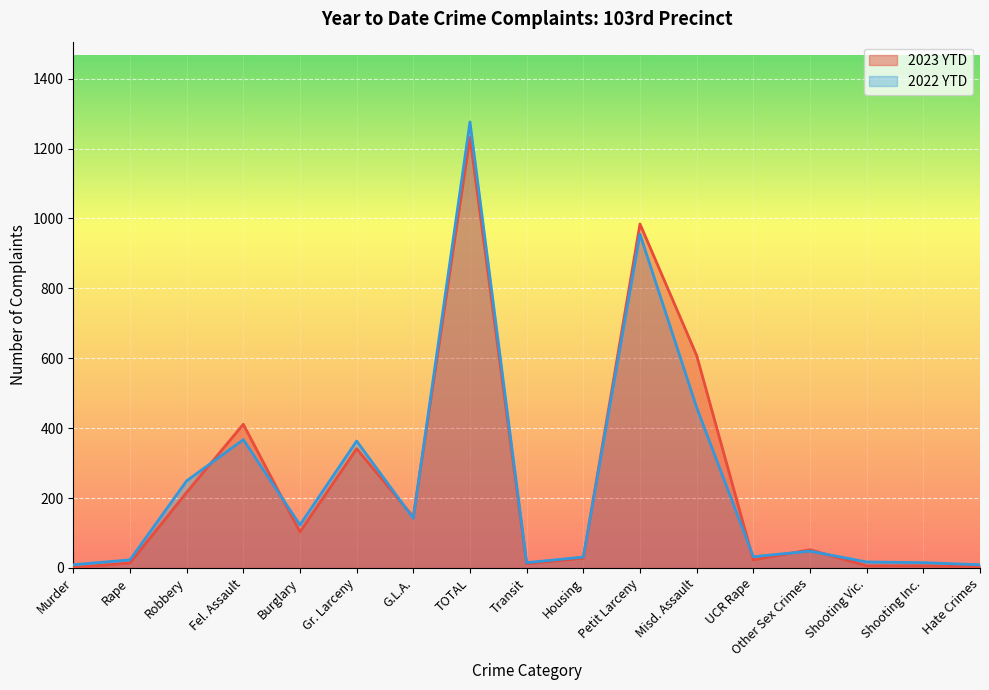

What is the difference between the second highest and second lowest values in the 2023 YTD series?

980